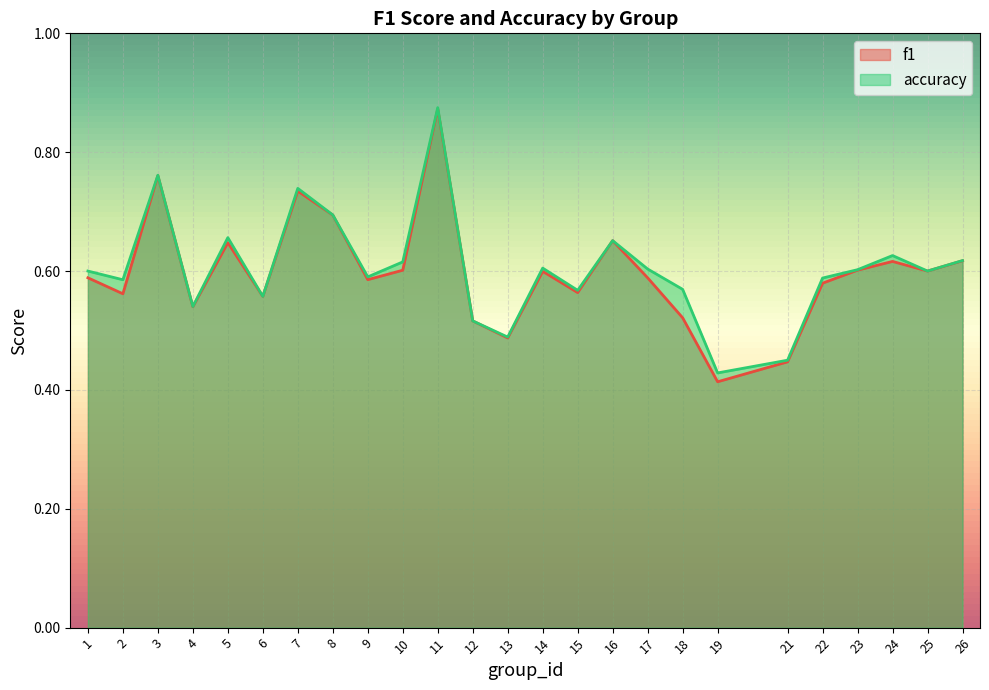

Rank the categories by f1 value from lowest to highest.

19, 21, 13, 12, 18, 4, 6, 2, 15, 22, 9, 17, 1, 14, 25, 10, 23, 24, 26, 5, 16, 8, 7, 3, 11